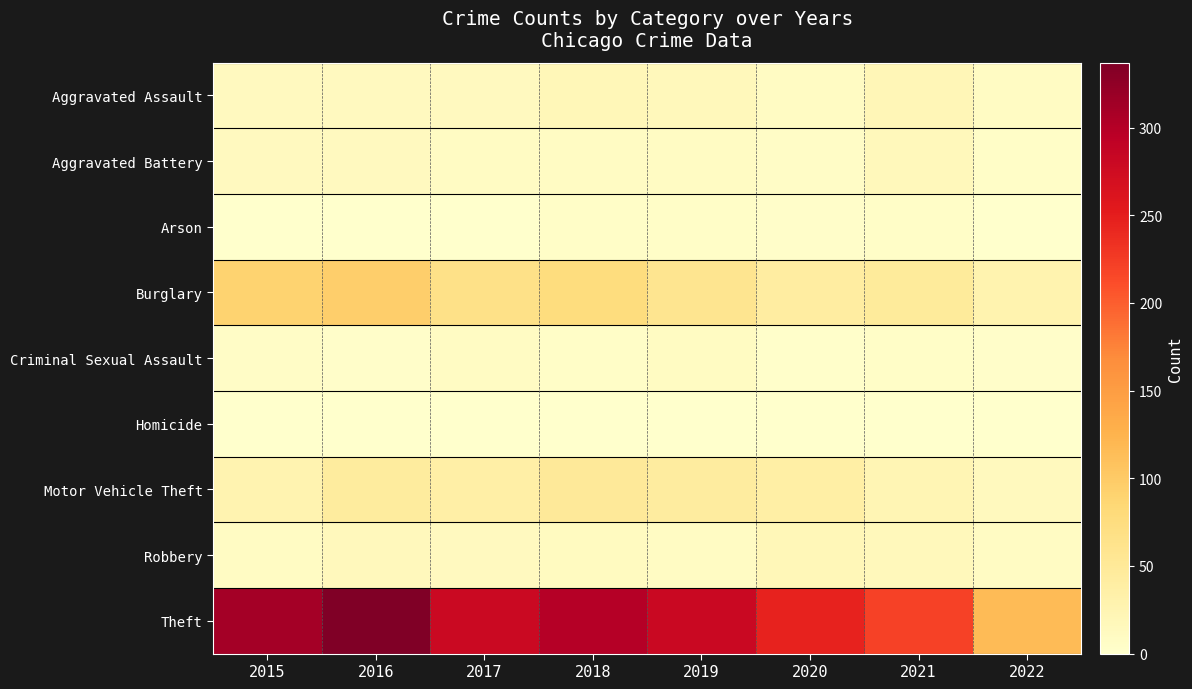

Reading right to left, list all the values displayed in this chart.

Aggravated Assault: 2022=8	2021=21	2020=9	2019=16	2018=19	2017=12	2016=13	2015=12
Aggravated Battery: 2022=4	2021=17	2020=6	2019=8	2018=8	2017=9	2016=13	2015=13
Arson: 2022=1	2021=4	2020=3	2019=4	2018=4	2017=1	2016=0	2015=1
Burglary: 2022=28	2021=47	2020=42	2019=58	2018=76	2017=67	2016=96	2015=90
Criminal Sexual Assault: 2022=3	2021=5	2020=2	2019=10	2018=4	2017=9	2016=3	2015=6
Homicide: 2022=0	2021=0	2020=1	2019=0	2018=0	2017=1	2016=1	2015=0
Motor Vehicle Theft: 2022=14	2021=23	2020=37	2019=43	2018=50	2017=36	2016=44	2015=27
Robbery: 2022=9	2021=16	2020=19	2019=9	2018=11	2017=13	2016=15	2015=8
Theft: 2022=116	2021=221	2020=245	2019=281	2018=300	2017=280	2016=337	2015=311